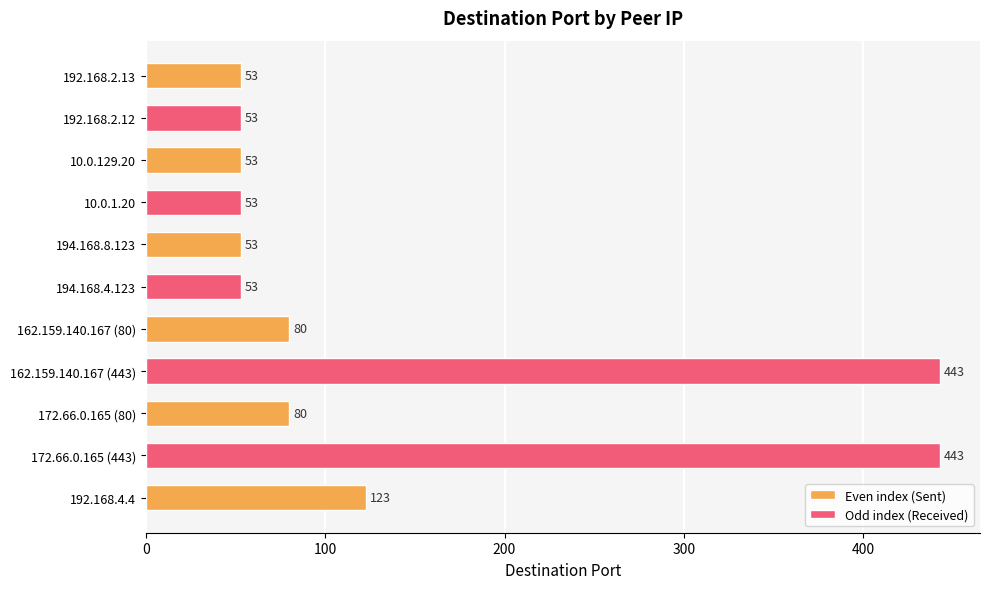

What is the label of the 7th bar from the left?

162.159.140.167 (80)